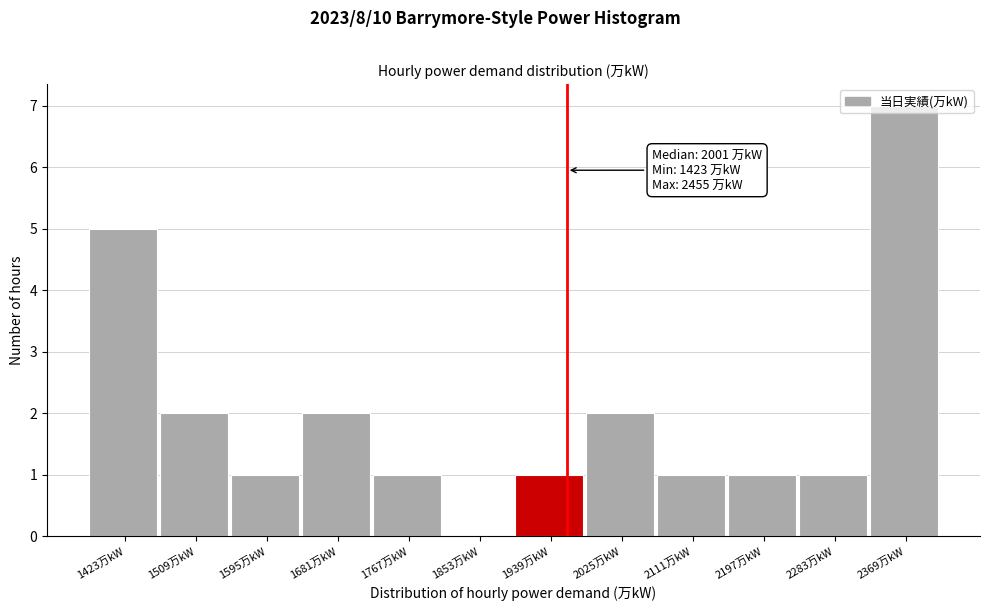

Approximately how many times larger is the value at 2111万kW compared to 2025万kW?

0.5